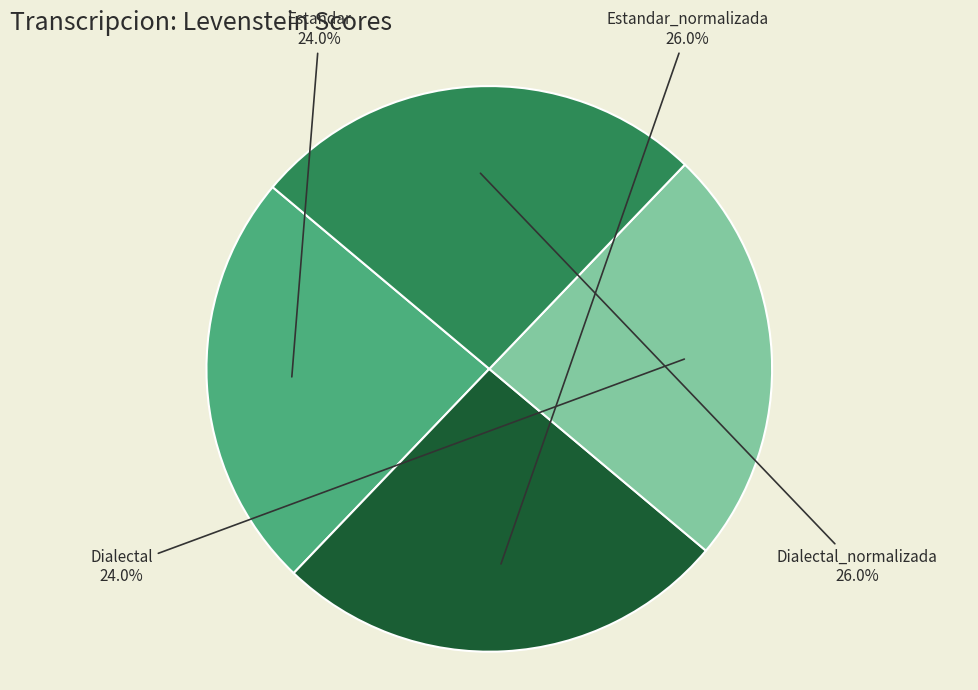

Approximately how many times larger is the value at Estandar compared to Dialectal_normalizada?

0.9